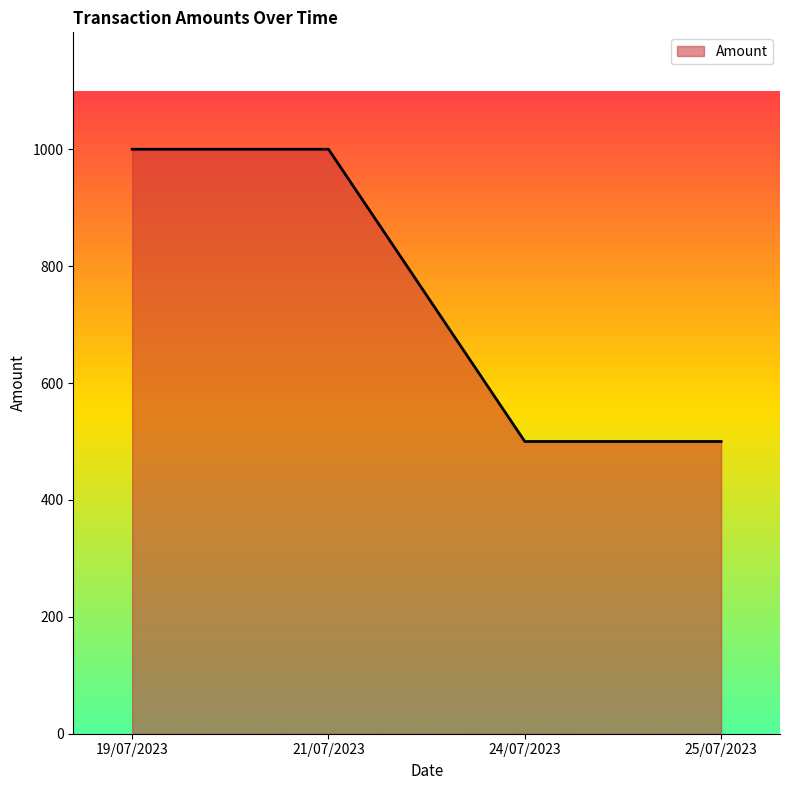

What is the change in value from 21/07/2023 to 25/07/2023?

-500